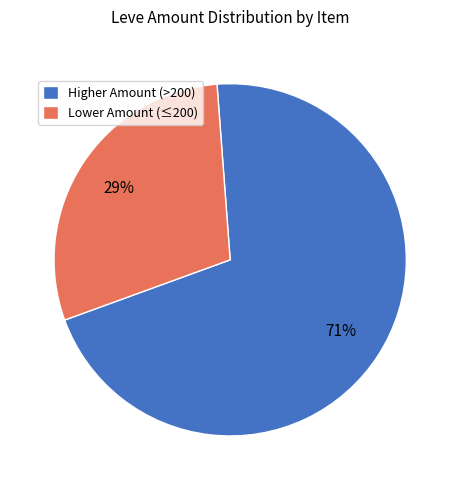

How many segments does this pie chart have?

2